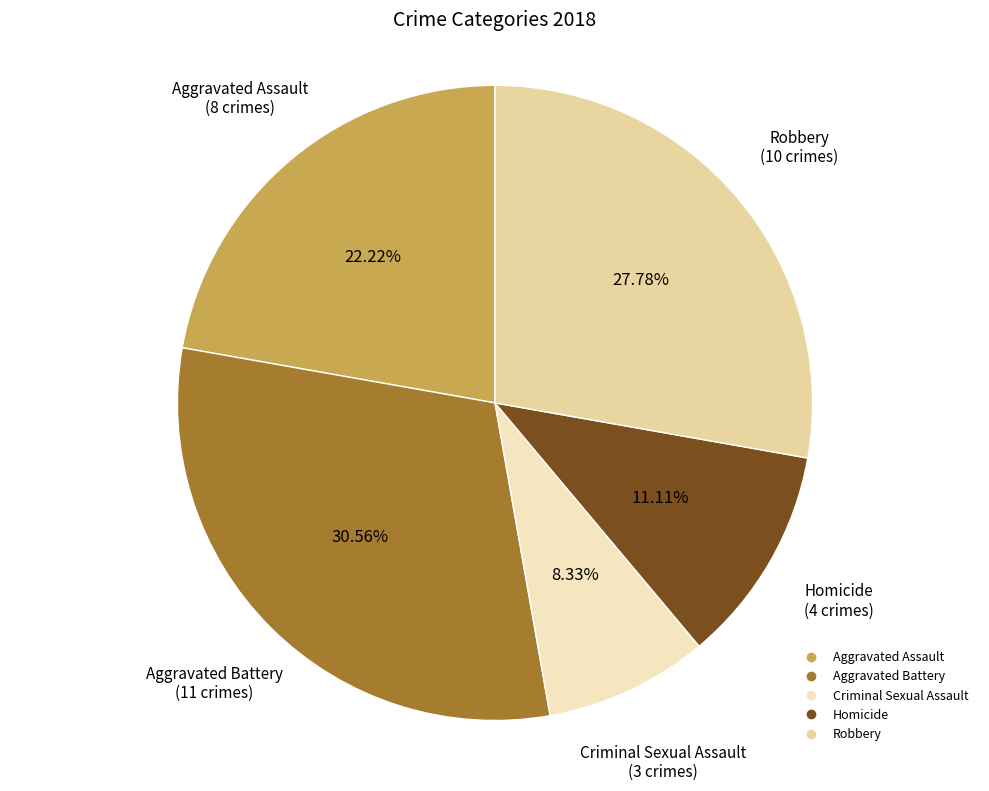

To the nearest percent, what is the difference between the largest and smallest slice percentages?

22%